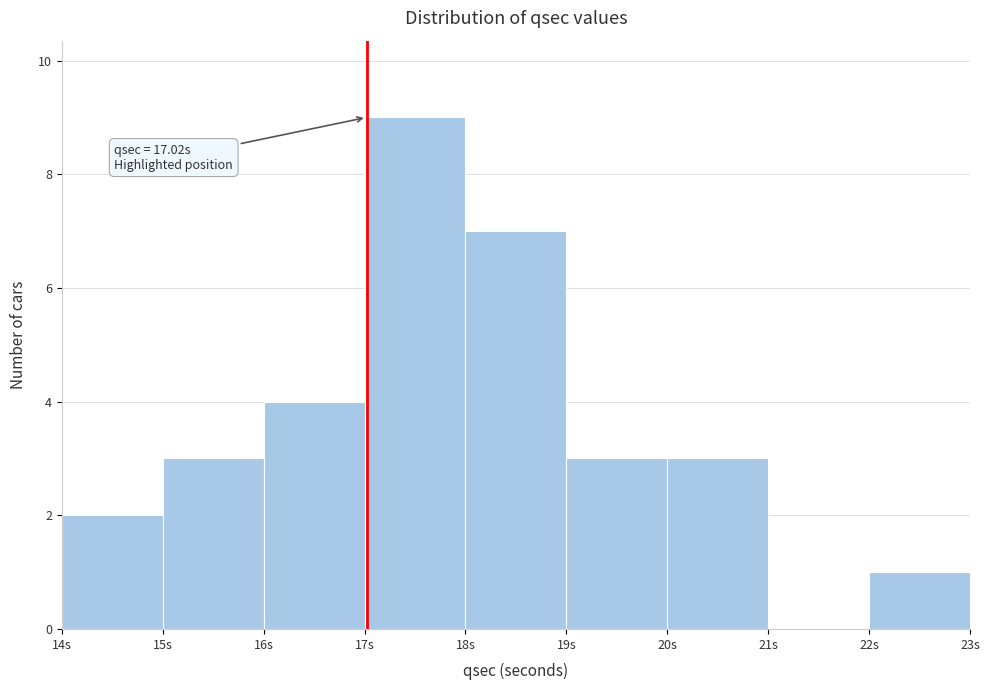

Over which range of the x-axis is the bar tallest?

17 to 18